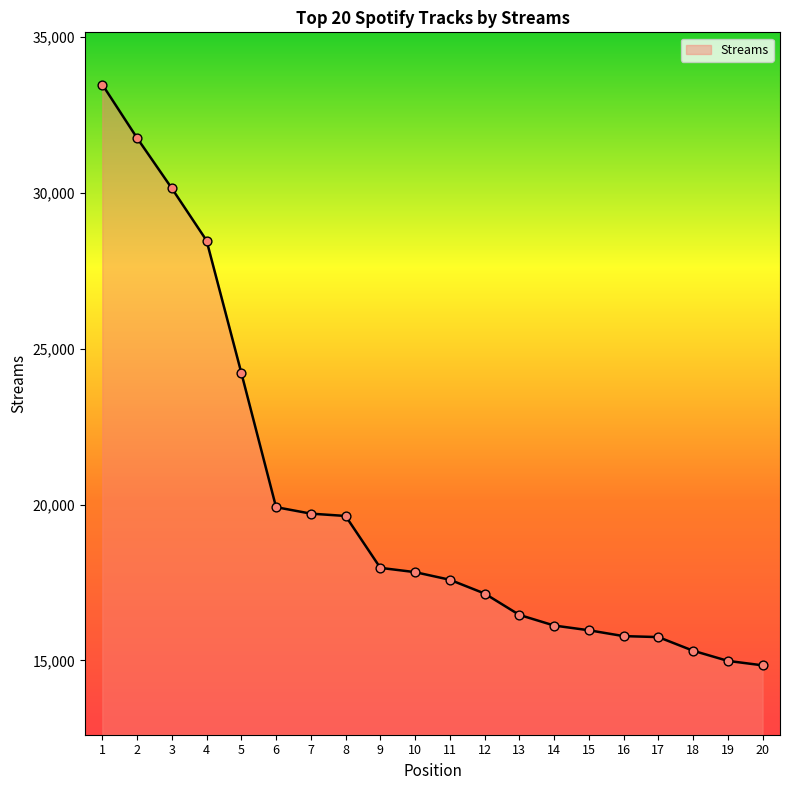

Between 8 and 16, which is larger?

8